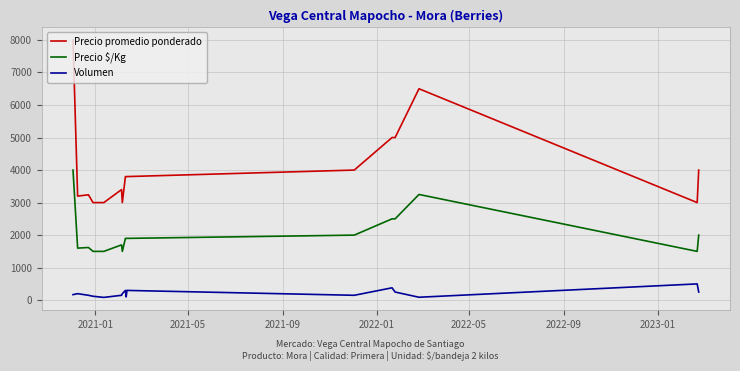

True or false: Precio promedio ponderado and Volumen intersect in this chart.

False